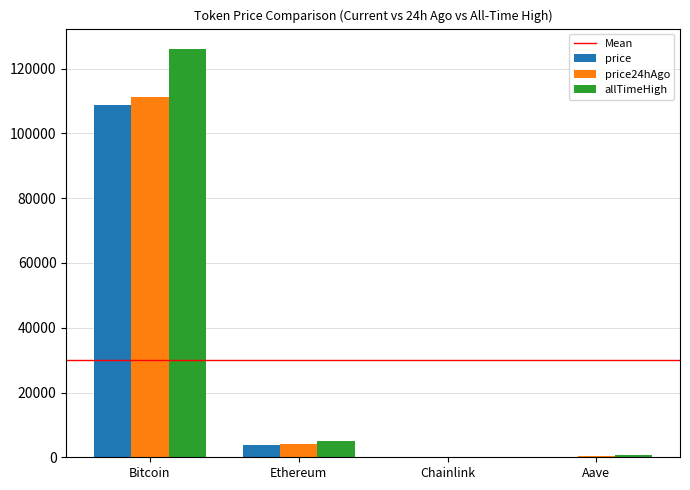

Which series changed the most between Bitcoin and Aave?

allTimeHigh